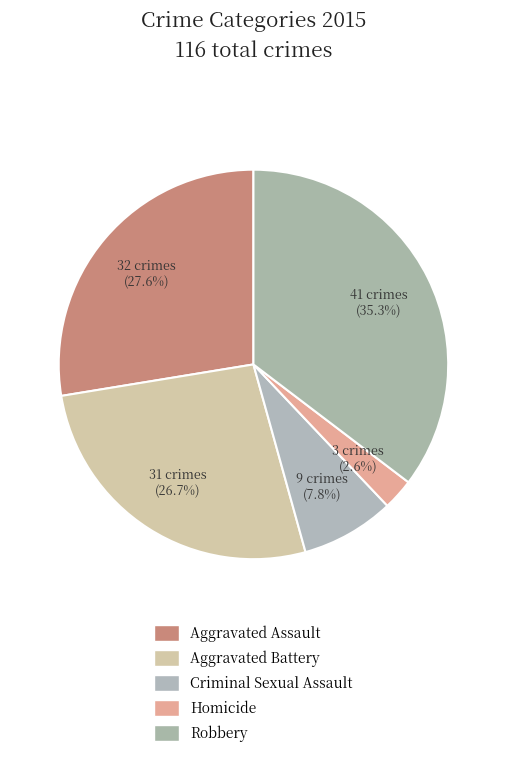

Which slice is the smallest?

Homicide